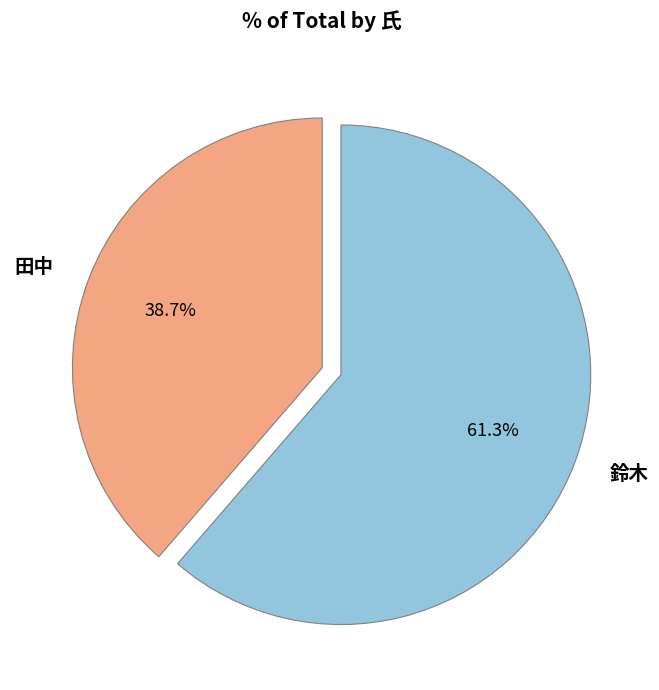

True or false: 田中 accounts for 32% of the total.

False